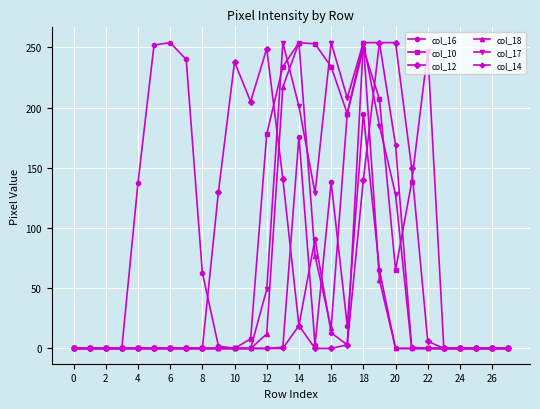

At how many categories does at least one series exceed 40?

19